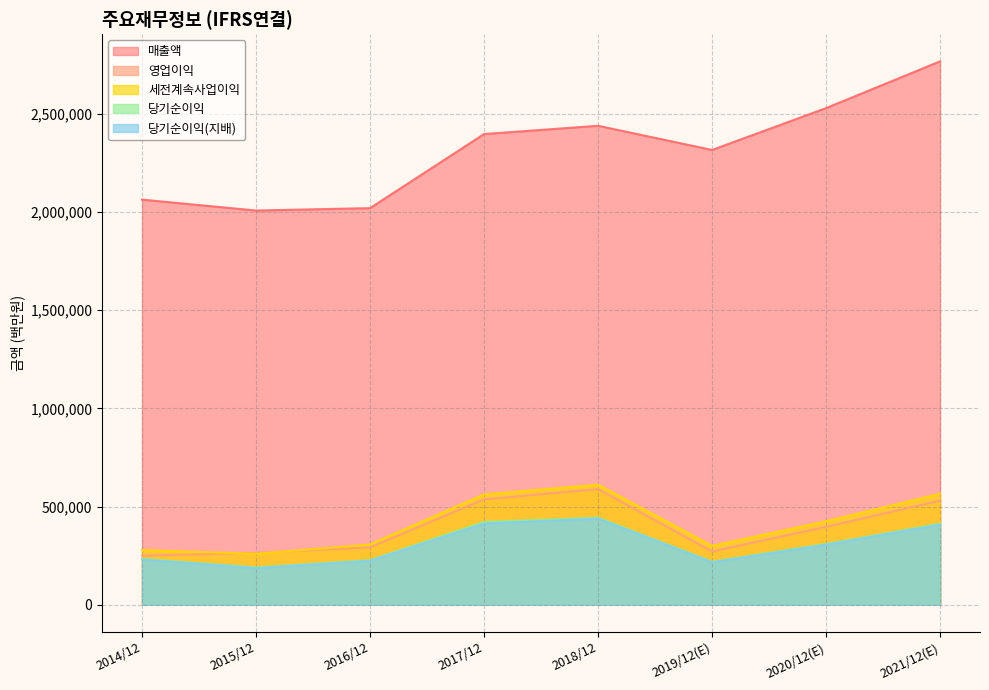

At 2017/12, list the series in order from largest to smallest.

매출액, 세전계속사업이익, 영업이익, 당기순이익, 당기순이익(지배)